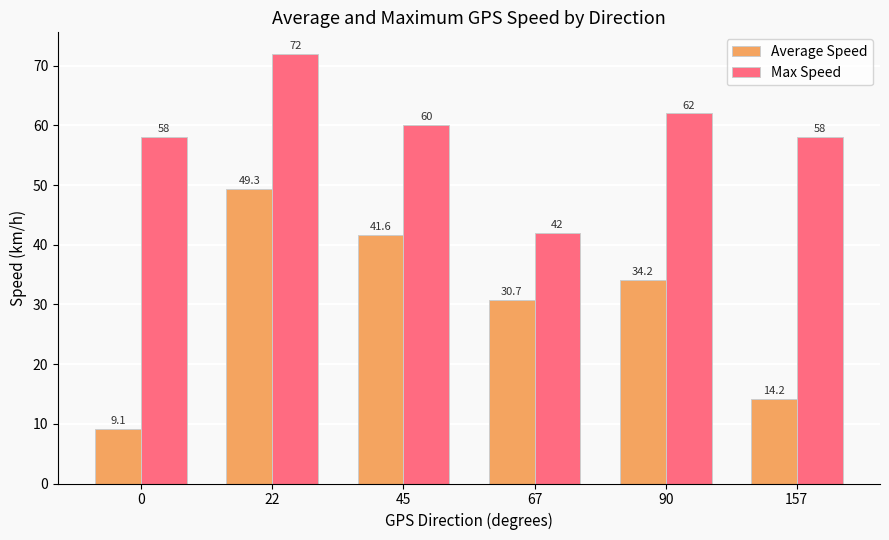

At how many categories does at least one series exceed 14?

6